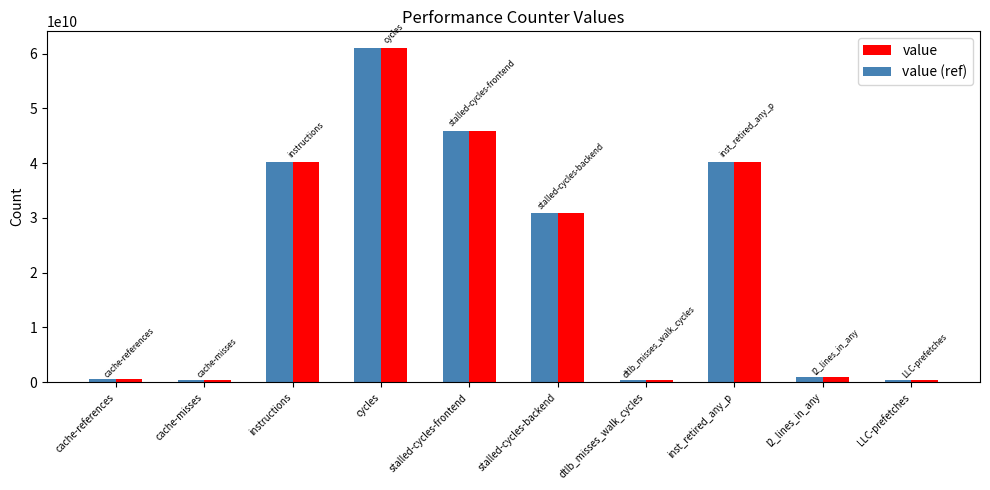

What is the average value of the value series?

22087457536